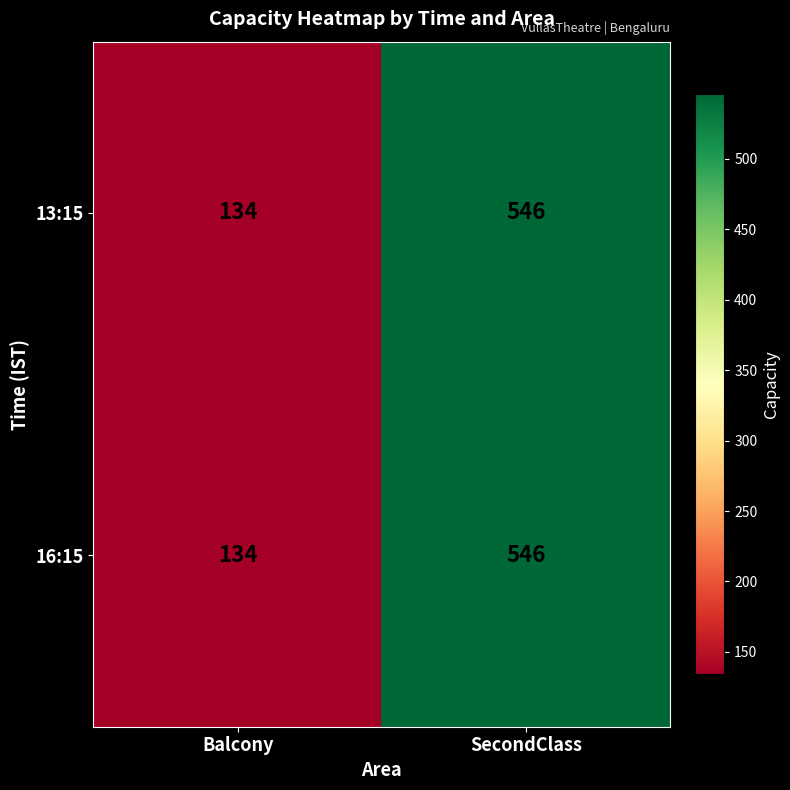

What is the maximum value shown in the chart?

546